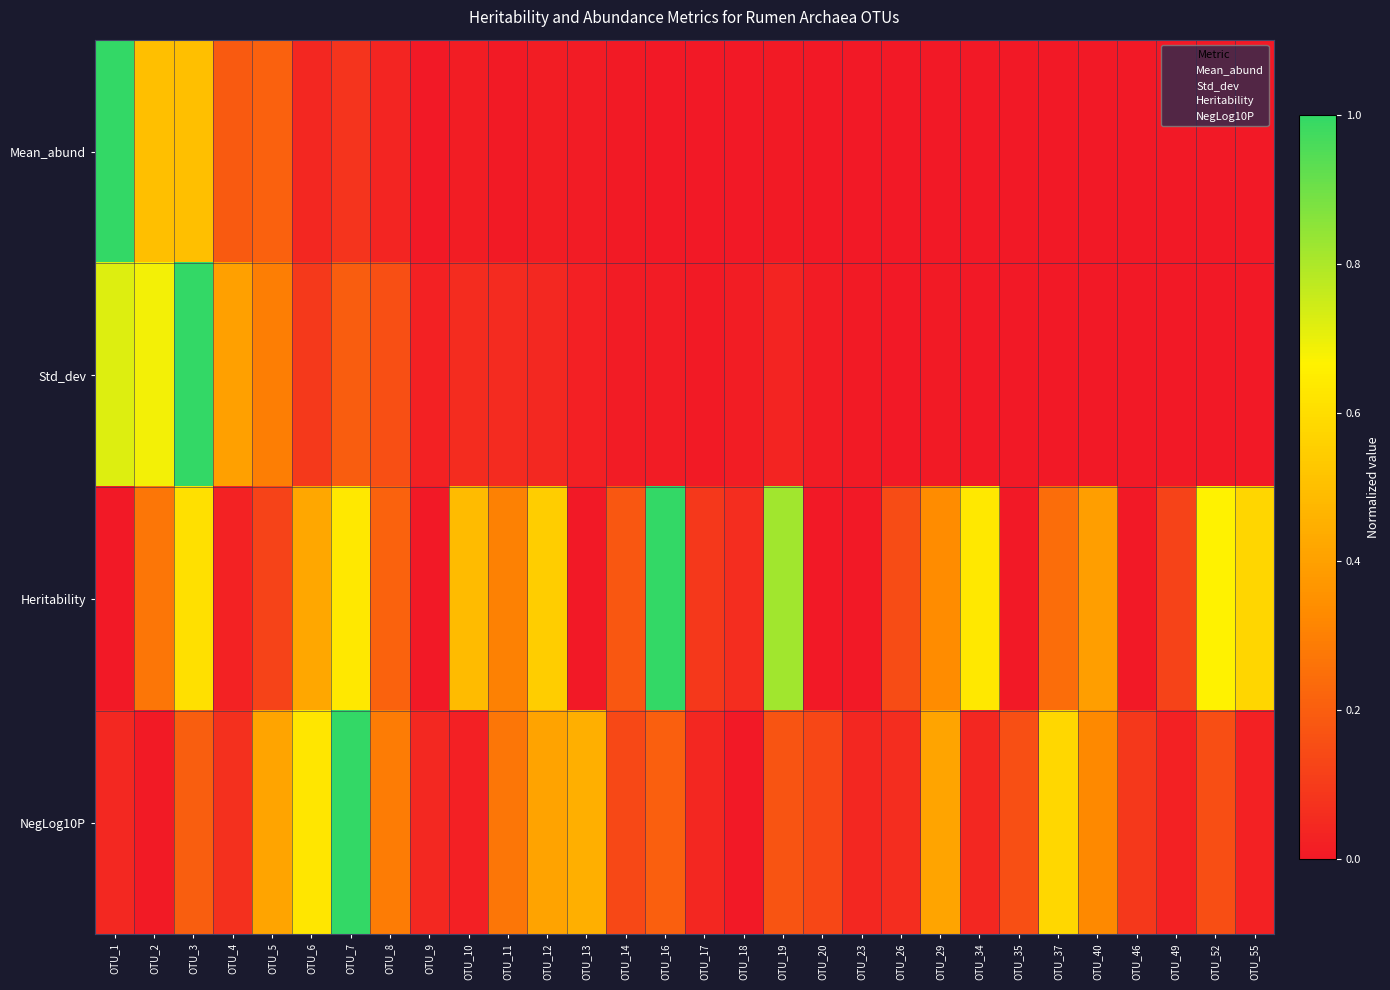

At how many categories does at least one series exceed 0?

30